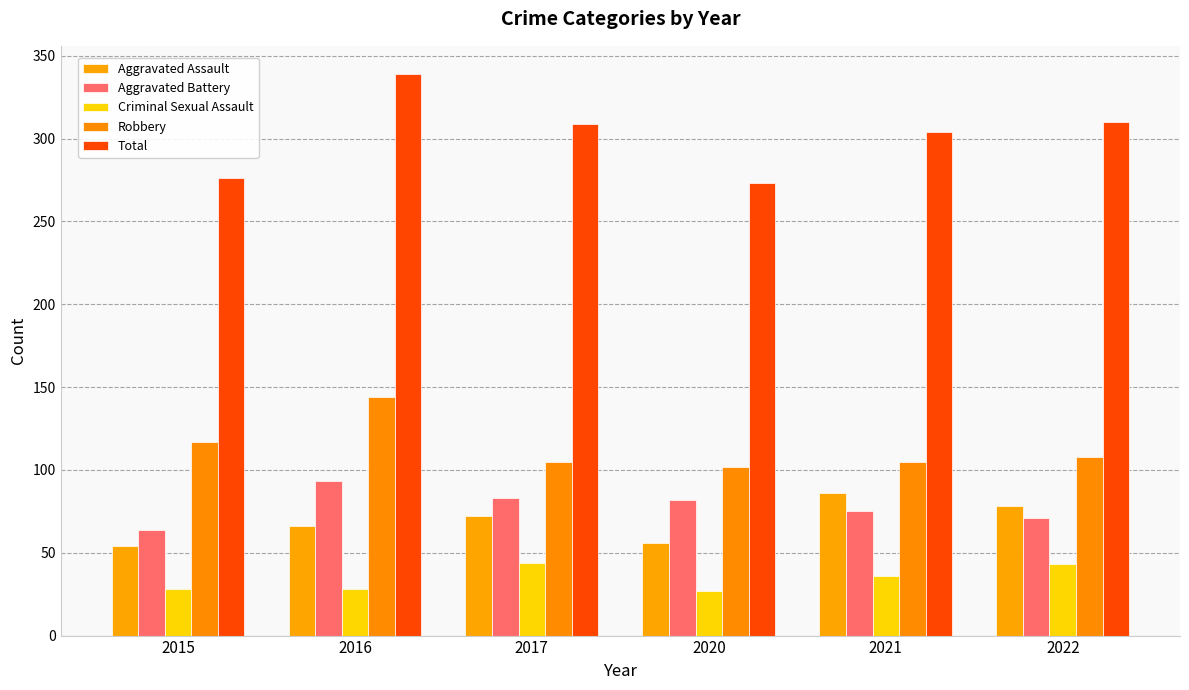

Which series has the largest range (max minus min)?

Total